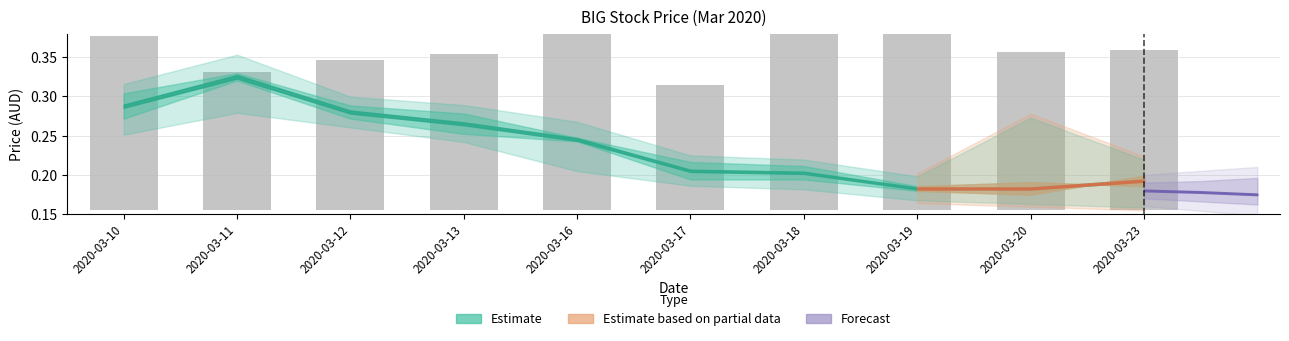

How many bars are there in total?

10